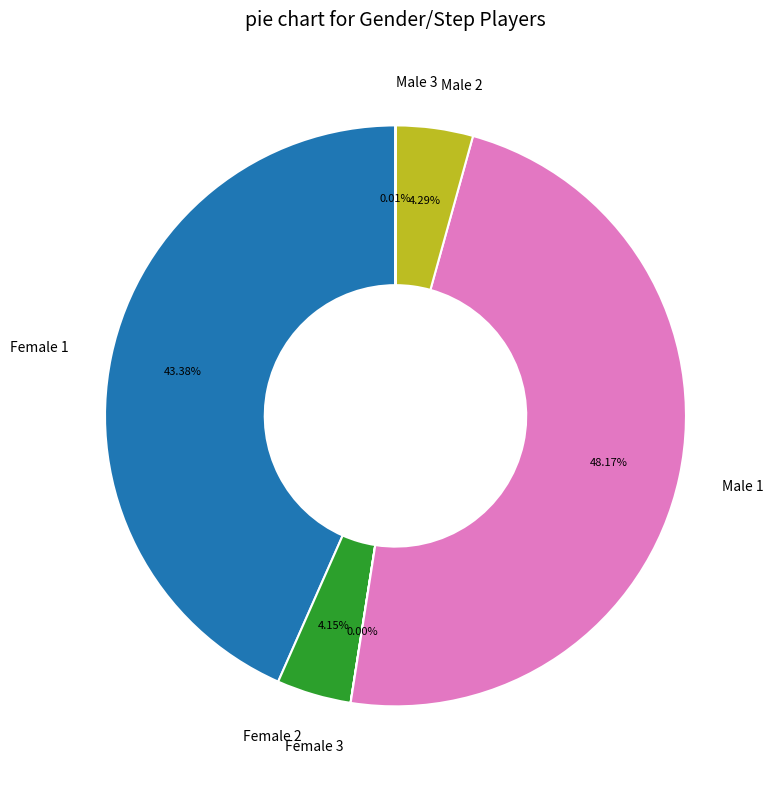

Is there a majority slice in this chart?

No